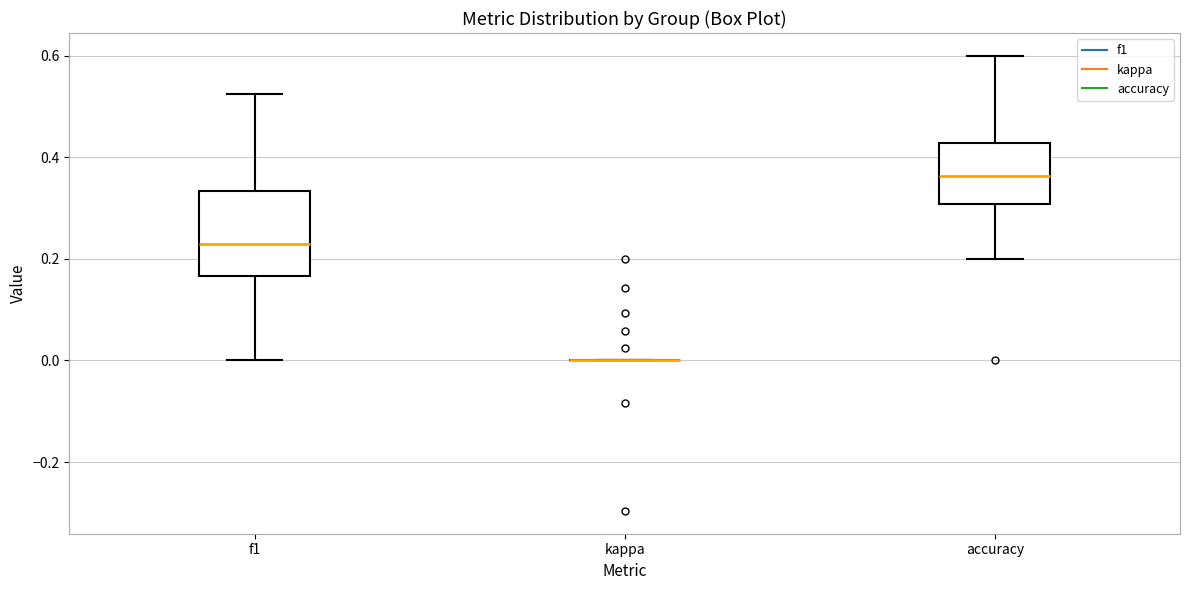

Which box is the tallest, from its lower edge to its upper edge?

f1